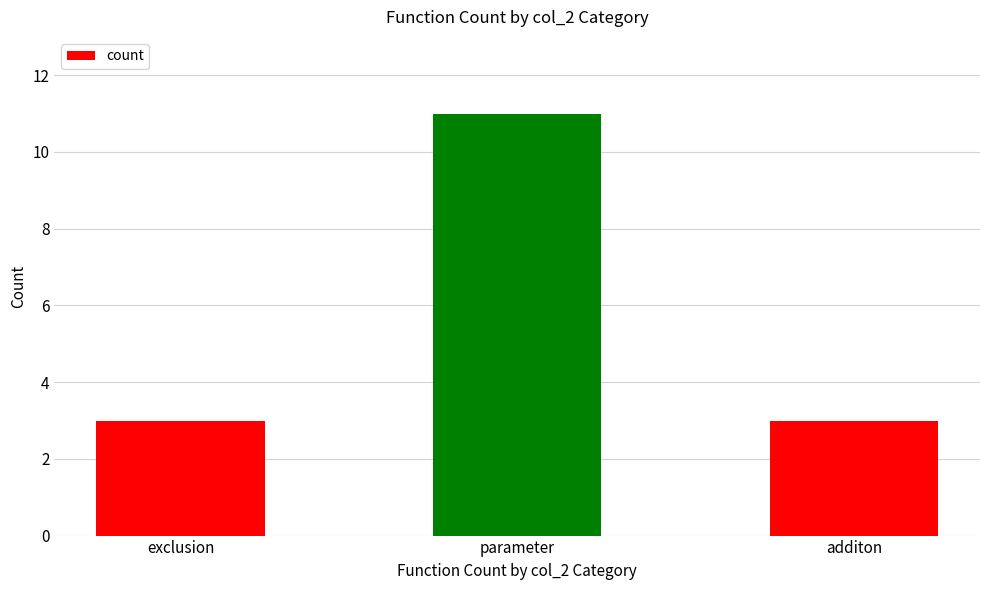

What is the difference between the values at exclusion and parameter?

8